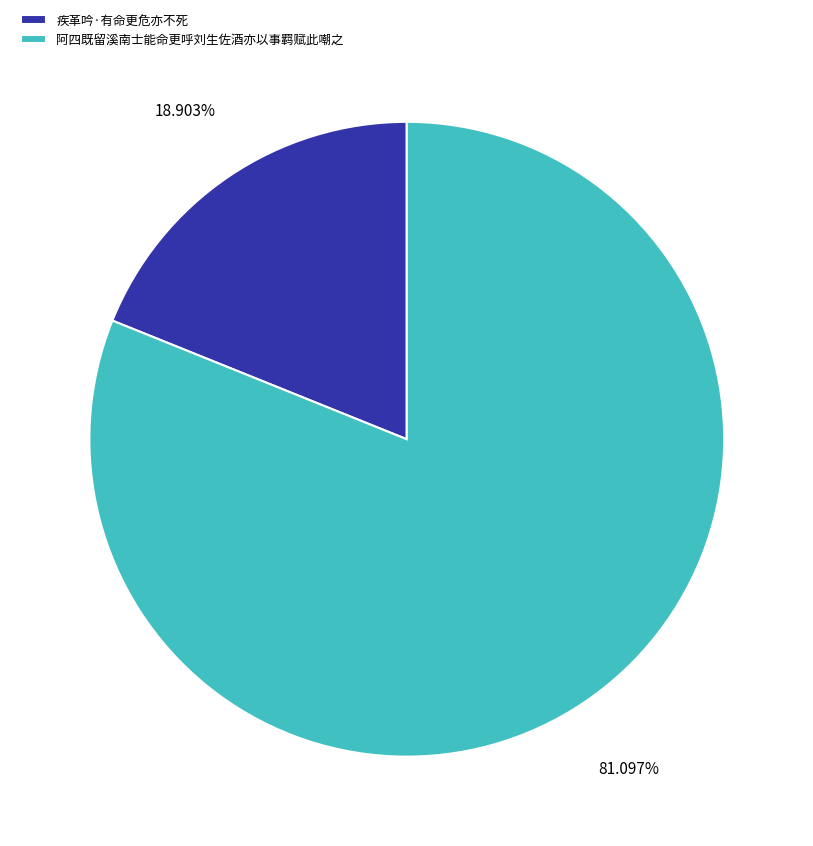

What is the largest slice in the pie chart?

阿四既留溪南士能命更呼刘生佐酒亦以事羁赋此嘲之